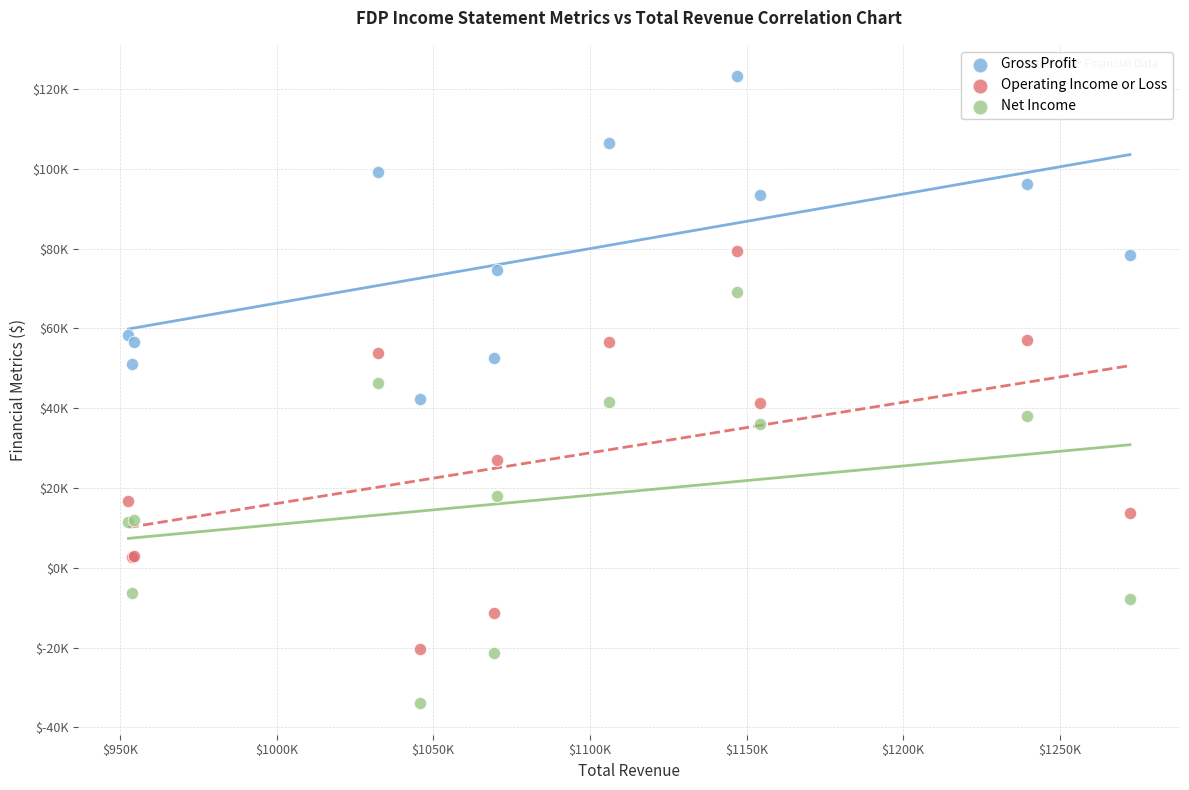

What are all the series names shown in the legend?

Gross Profit, Operating Income or Loss, Net Income